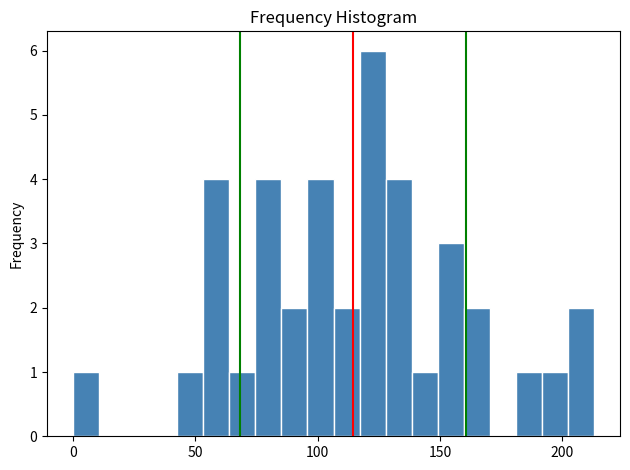

Around what value on the x-axis is the tallest bar? Give the approximate position of its centre, as read against the axis.

120